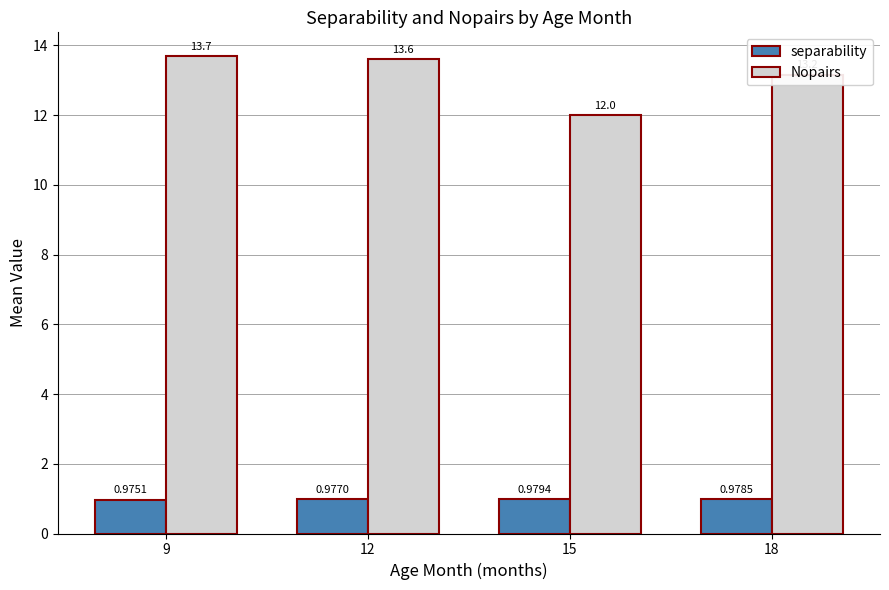

What value does the Nopairs series have at 15?

12.0